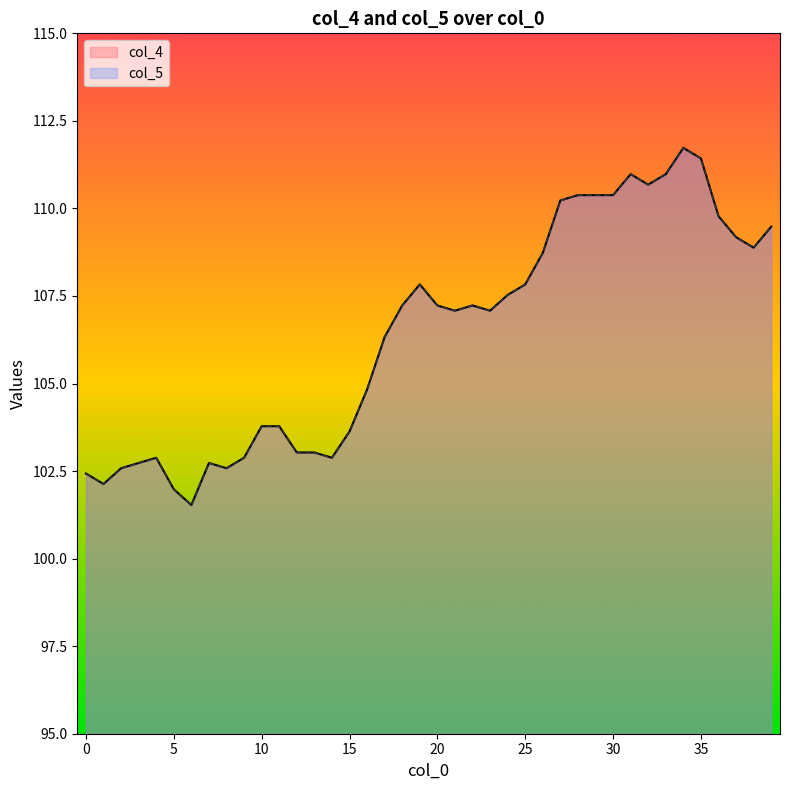

Which series changed the most between 3 and 26?

col_4